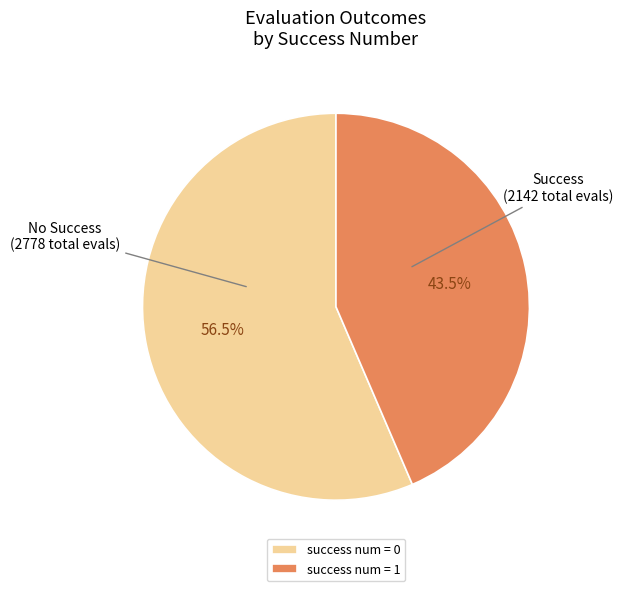

Count the number of slices in the pie.

2